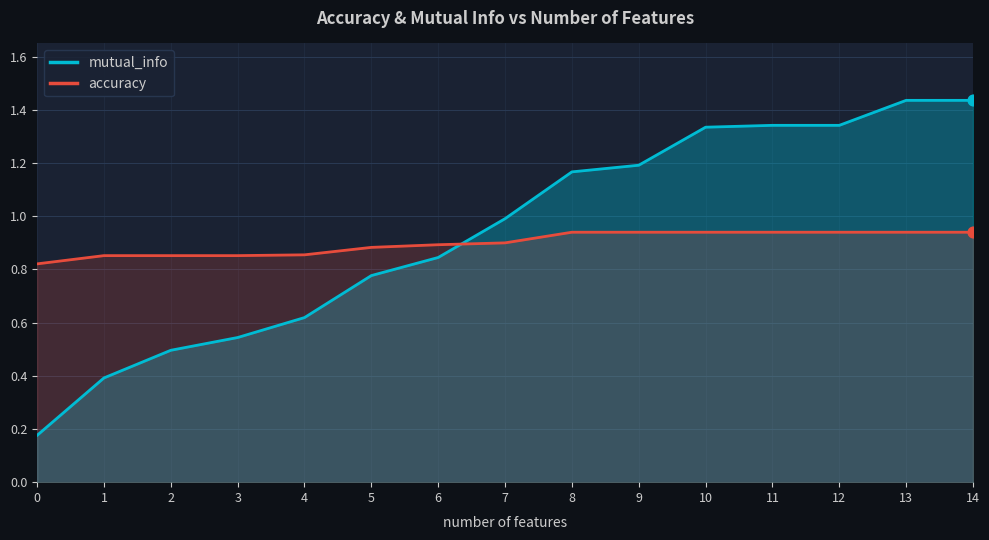

Which series has the largest total across all categories?

mutual_info